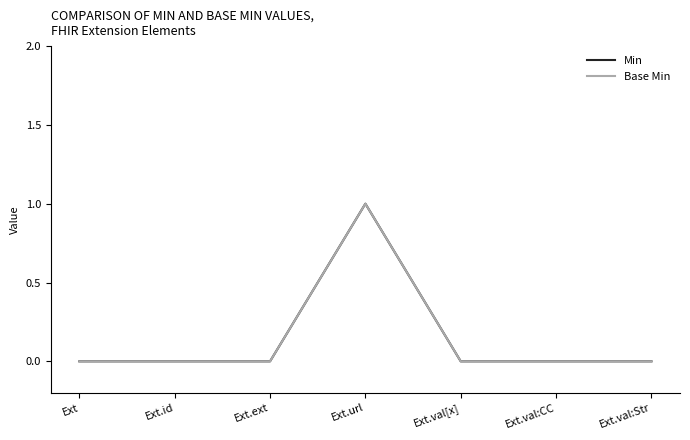

Does the chart have visible grid lines?

No